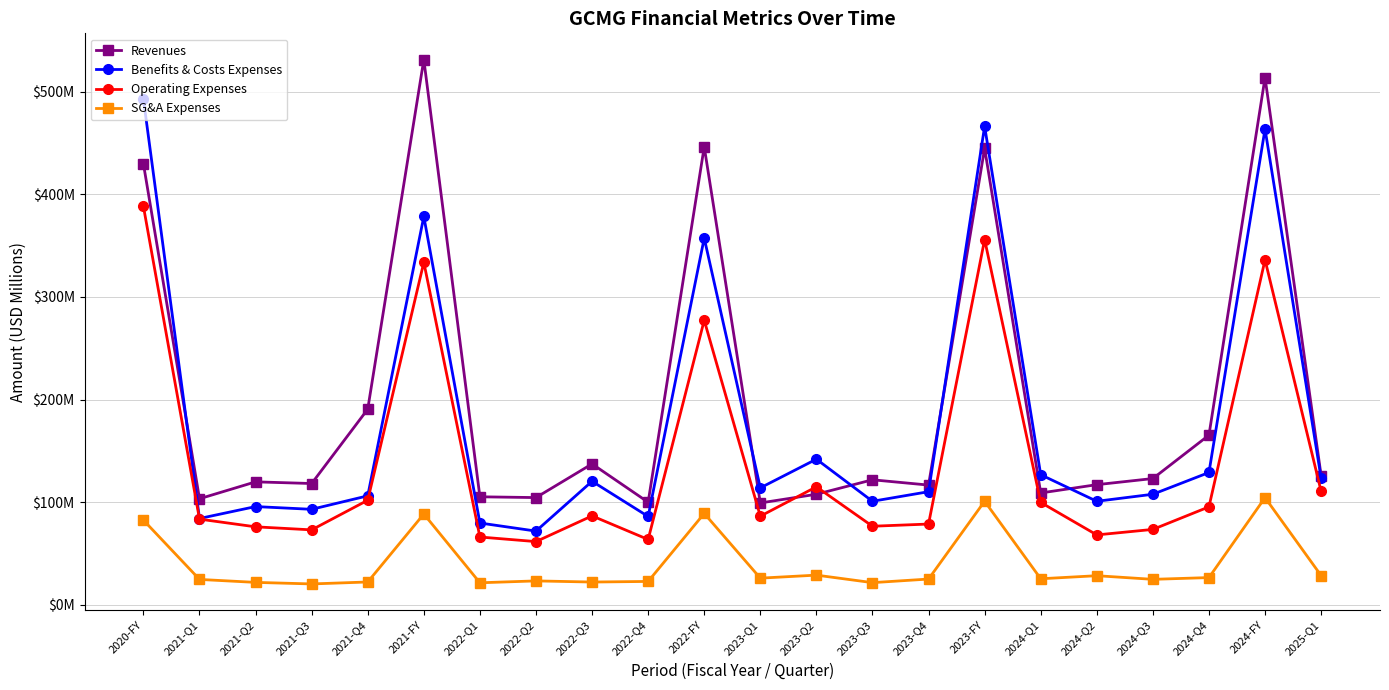

Is this an area chart (filled region under the line)?

No